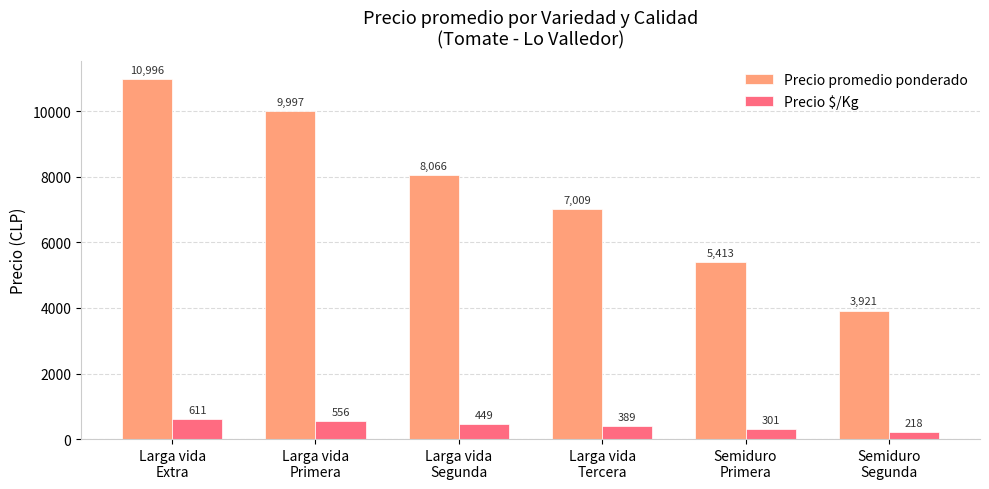

List the series in order of their peak value, lowest first.

Precio $/Kg, Precio promedio ponderado